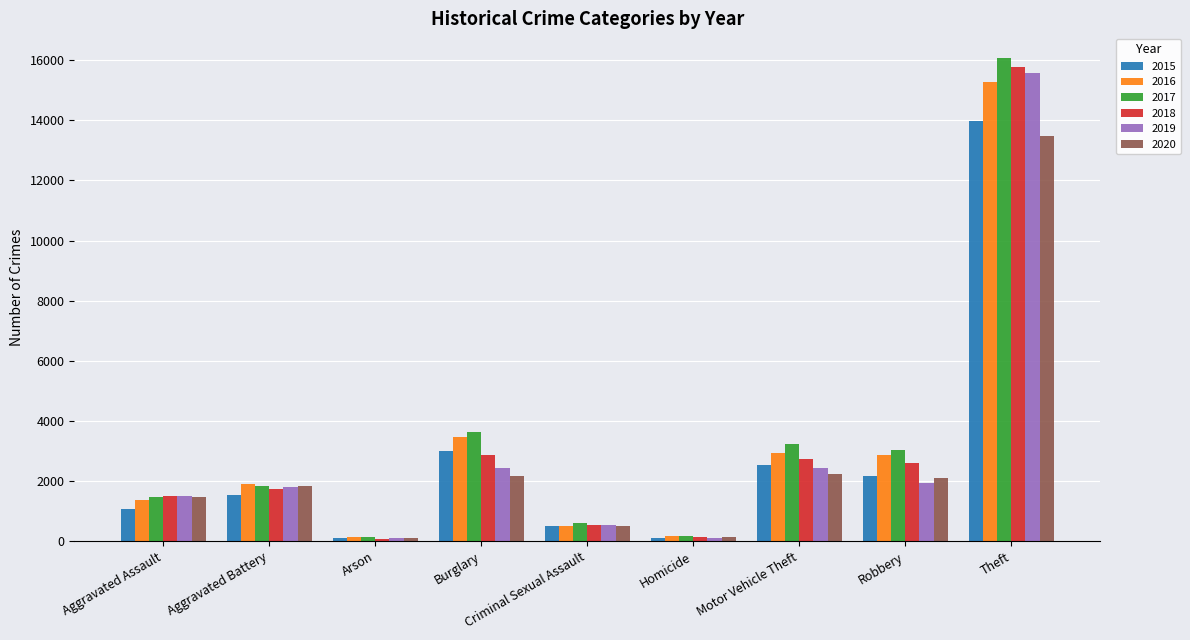

Between Aggravated Battery and Homicide, which series saw the biggest shift?

2016